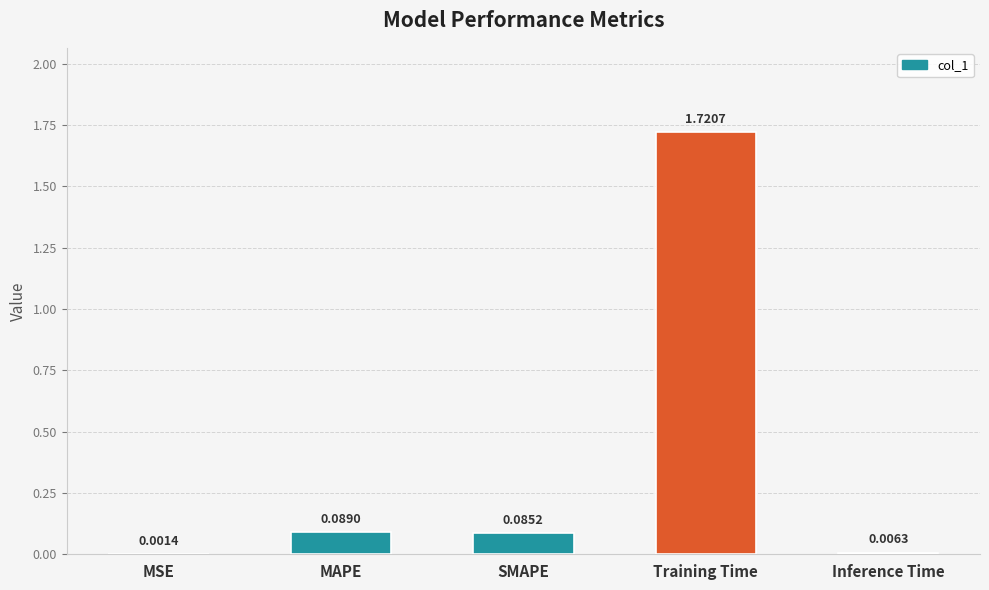

Which category has the highest value across all series?

Training Time